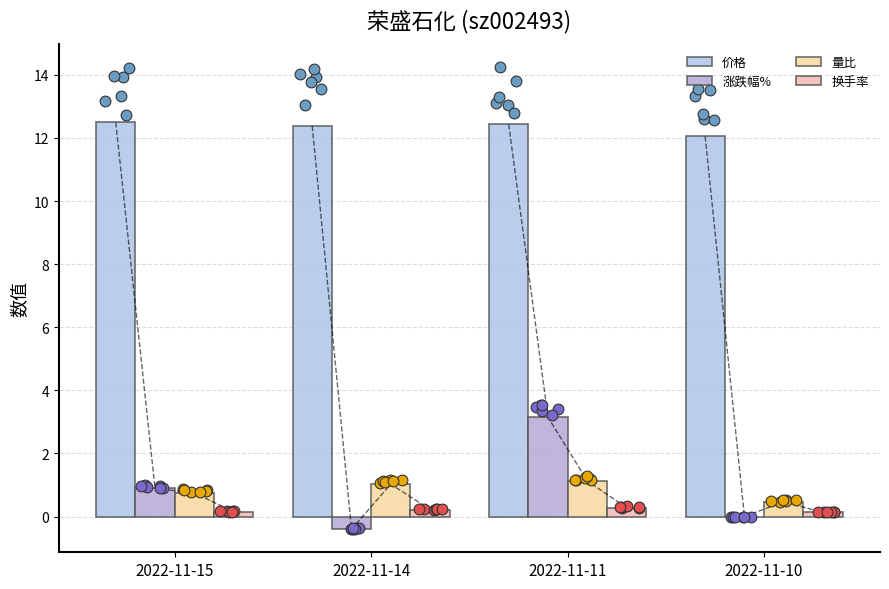

At which category is the sum across all series the highest?

2022-11-11